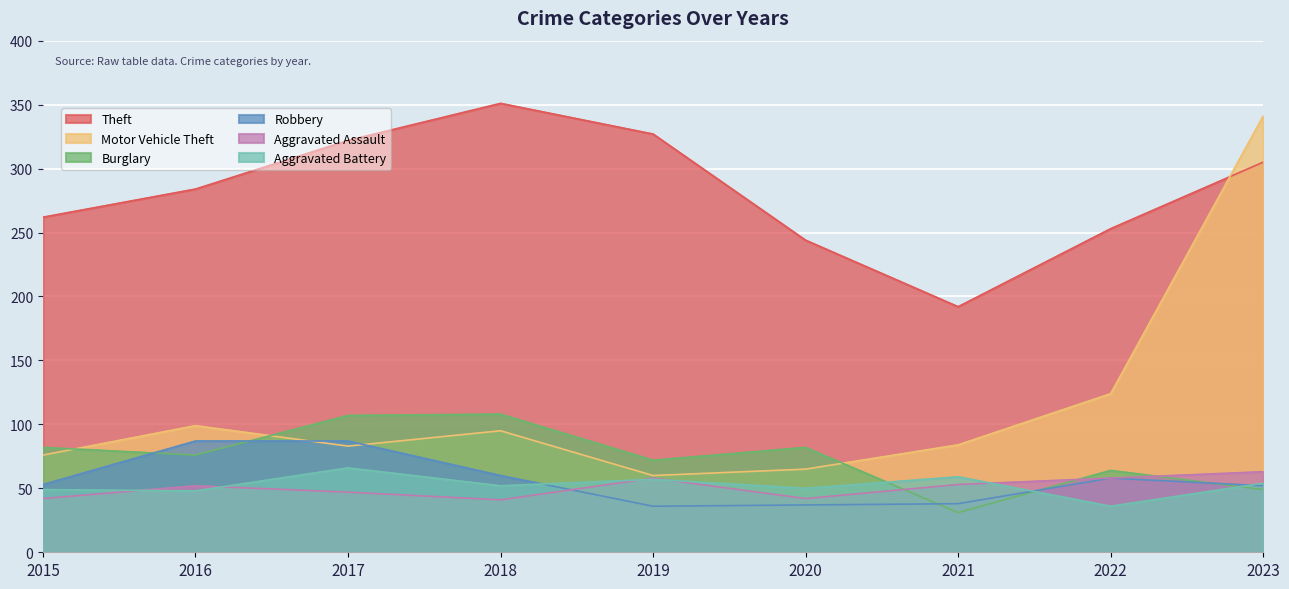

At how many categories does at least one series exceed 297?

4